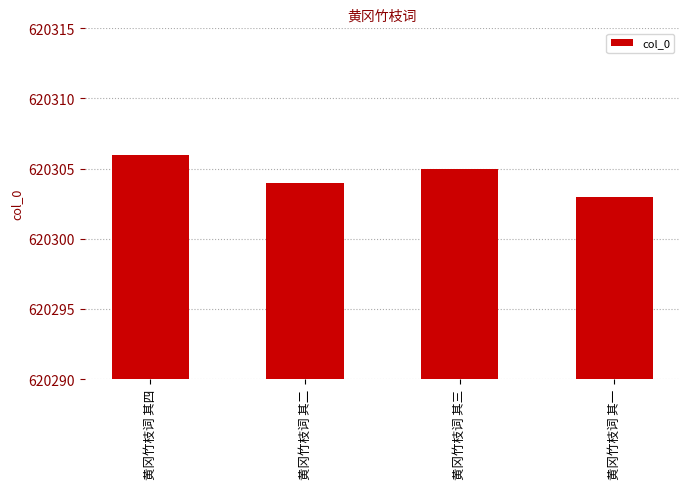

What is the sum of all values?

2481218